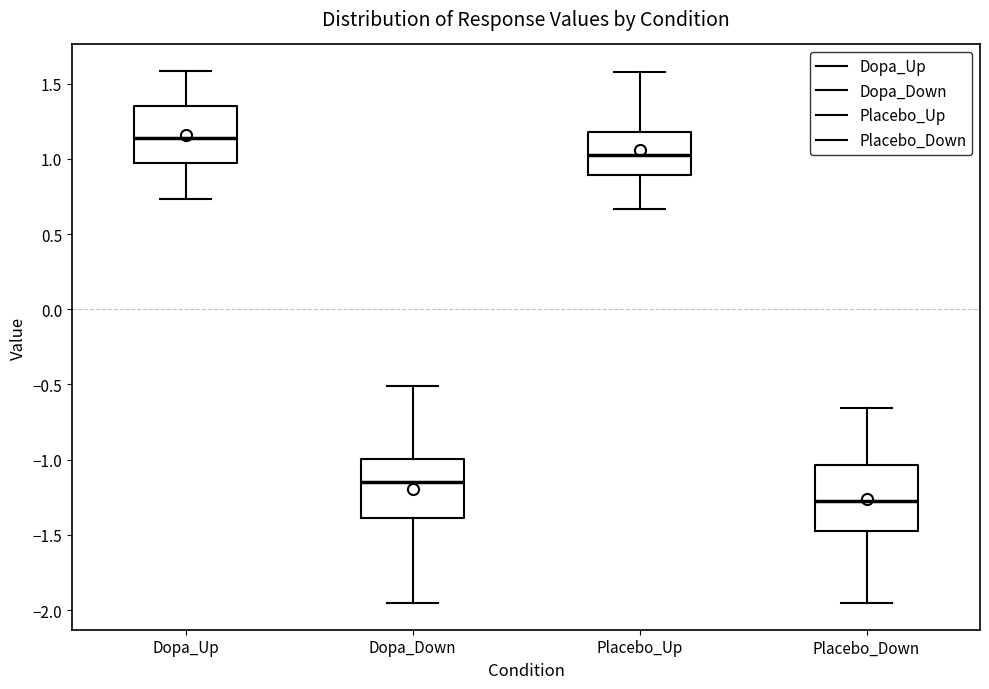

Which box's median line is the lowest?

Placebo_Down